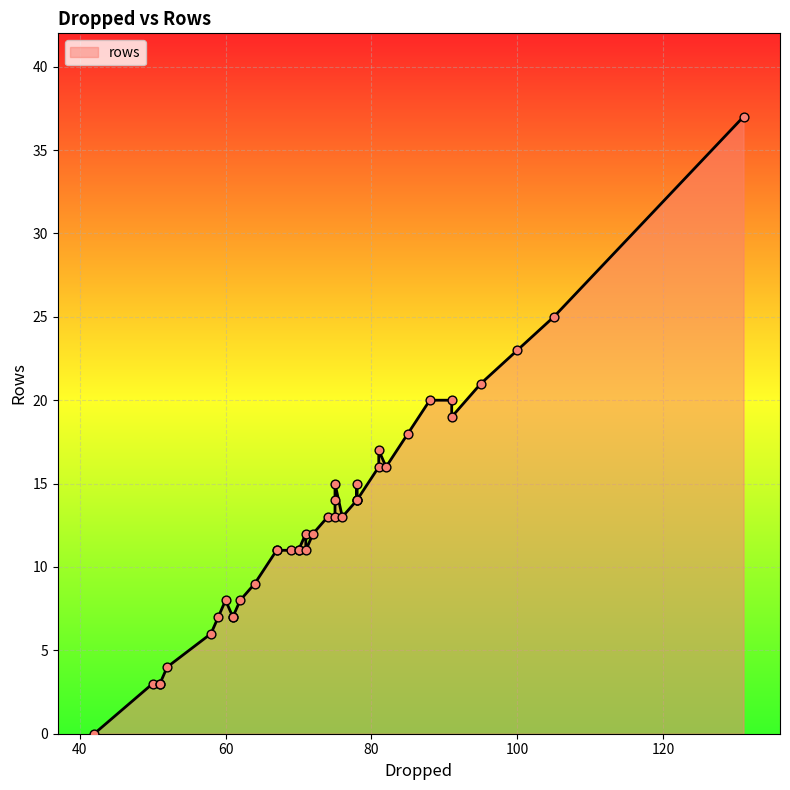

Between 61 and 78, which is larger?

78